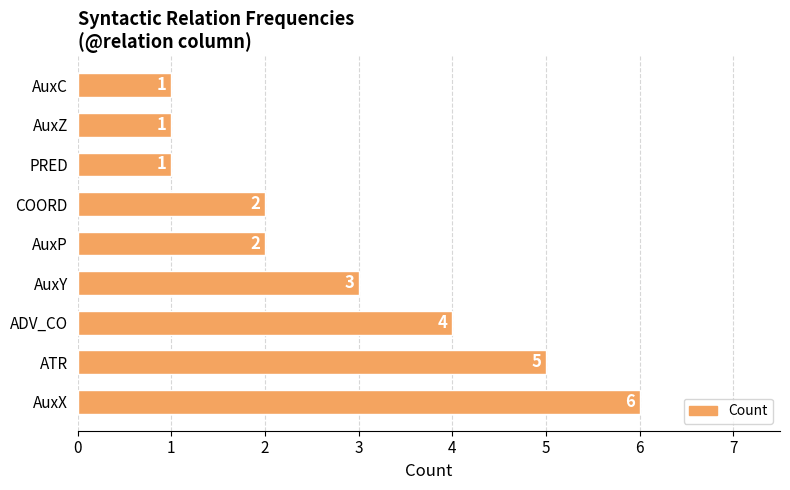

At which label is the value closest to 3?

AuxY